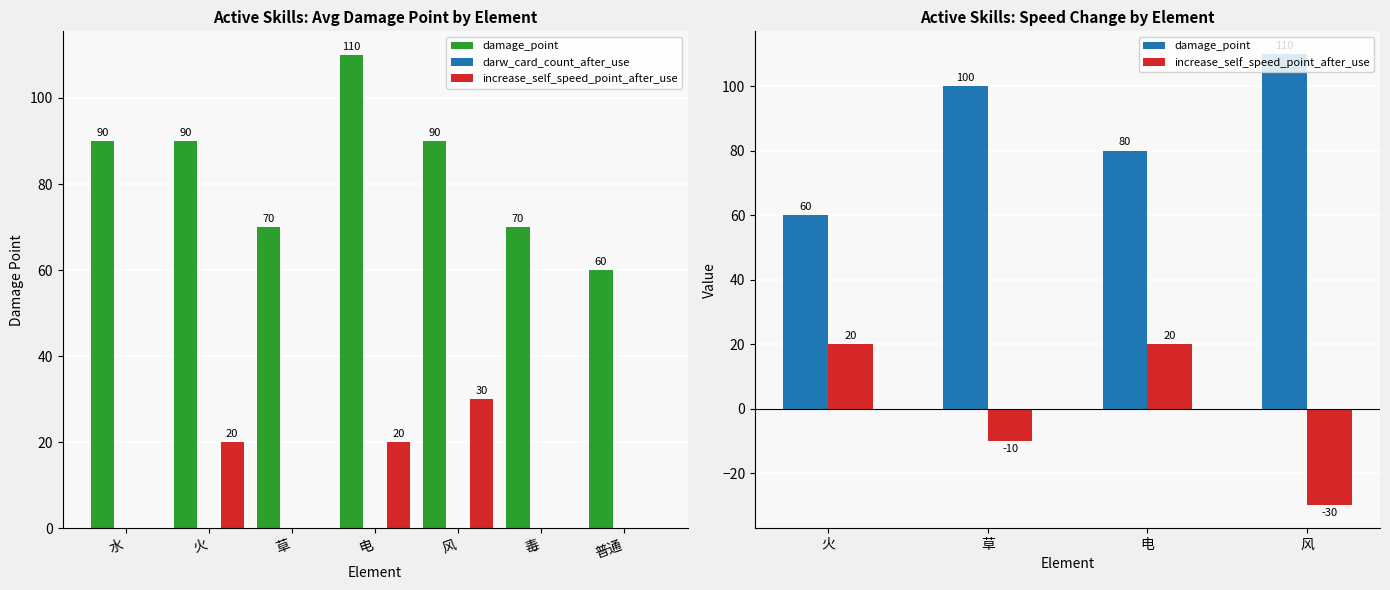

Which label corresponds to the smallest value in the chart?

风